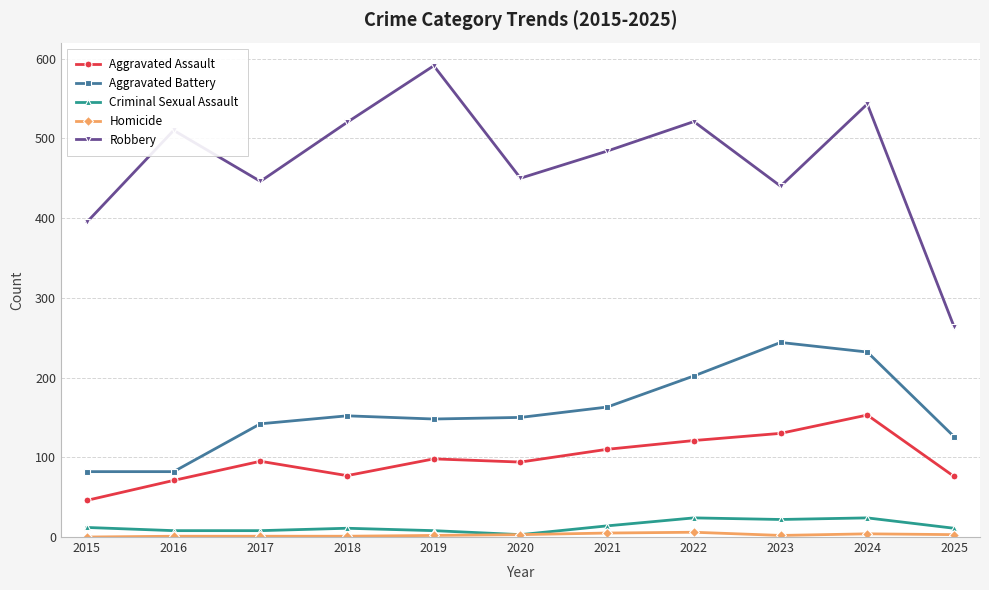

Which series has the largest total across all categories?

Robbery